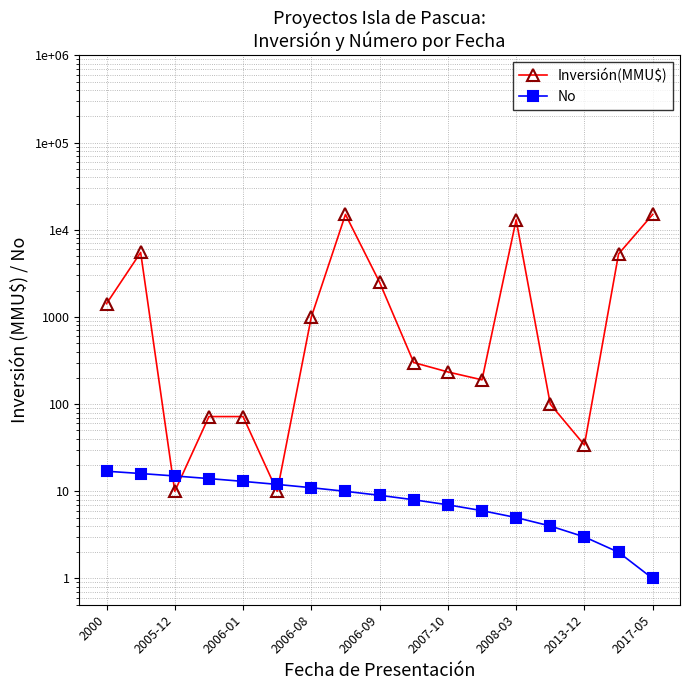

List the series in order of their overall mean, highest first.

Inversión(MMU$), No